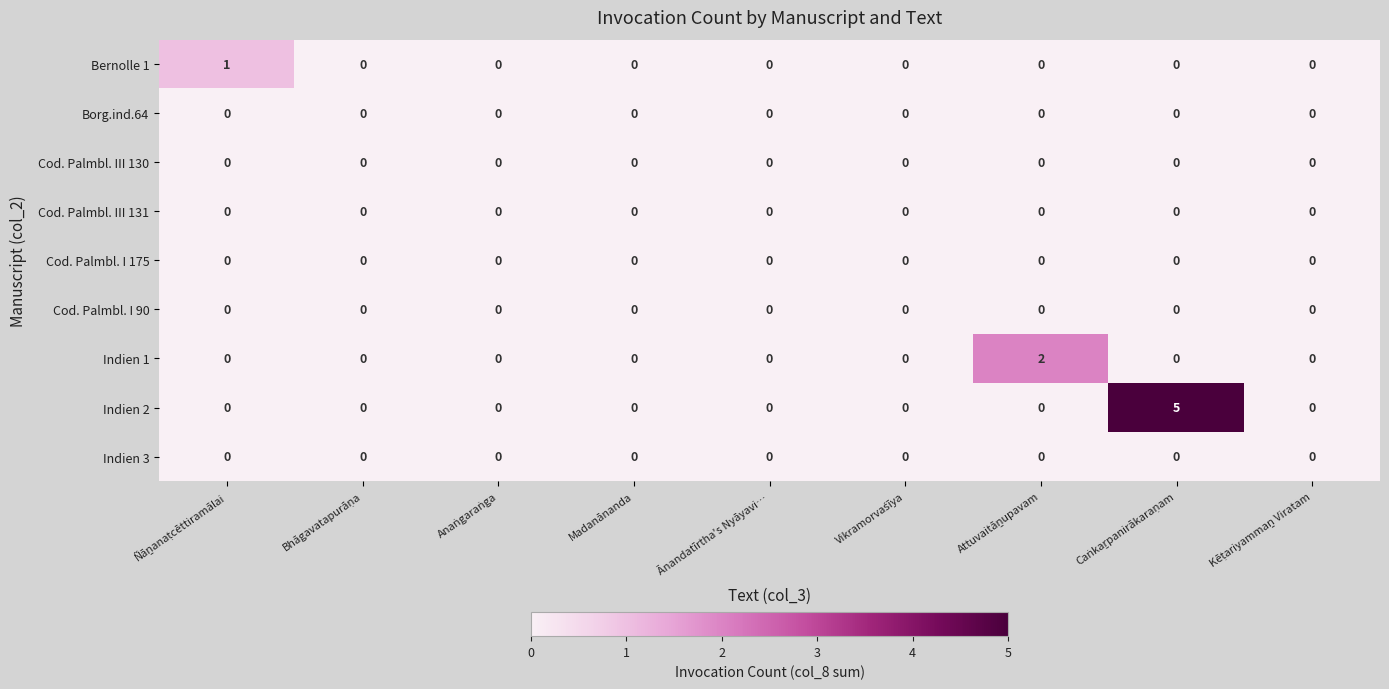

What is the greatest value displayed?

5